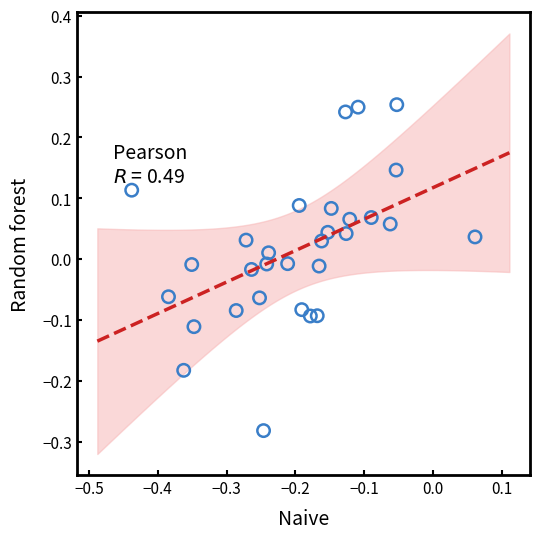

What is the range of Y values (max minus min)?

0.5